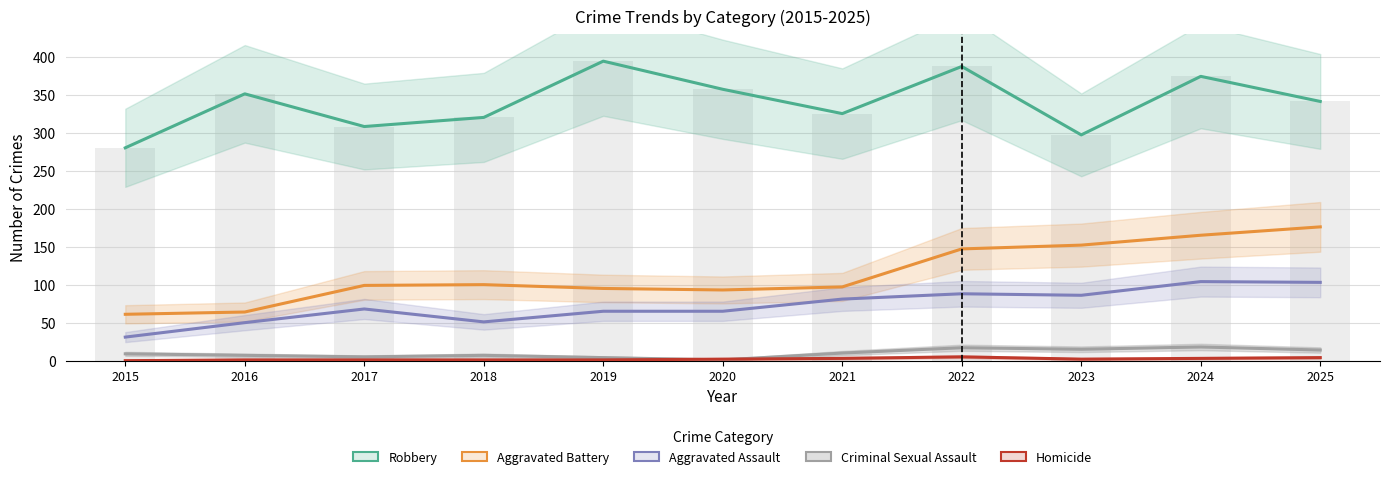

True or false: Aggravated Battery has a value of 24 at 2020.

False